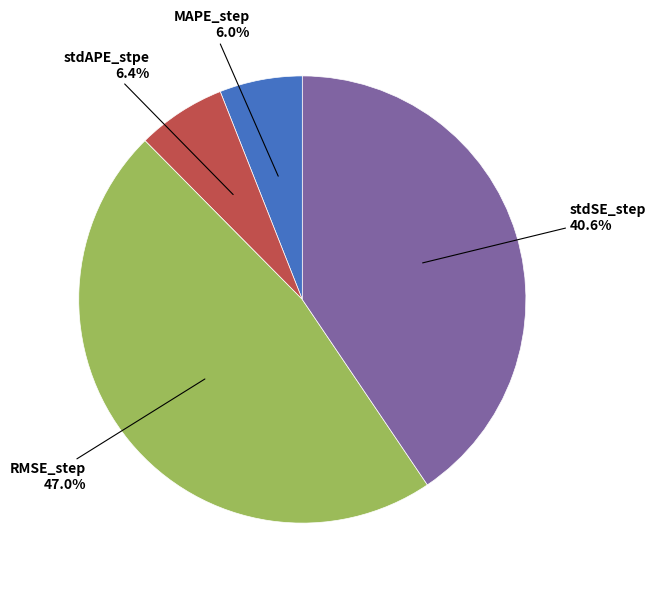

Which category has the biggest portion of the pie?

RMSE_step